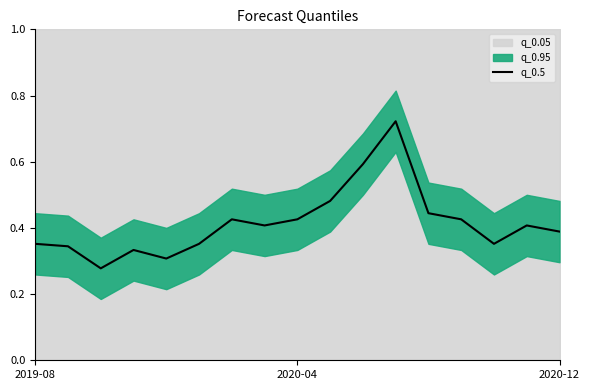

Is it true that q_0.5 equals 0.1 at 2020-12?

False